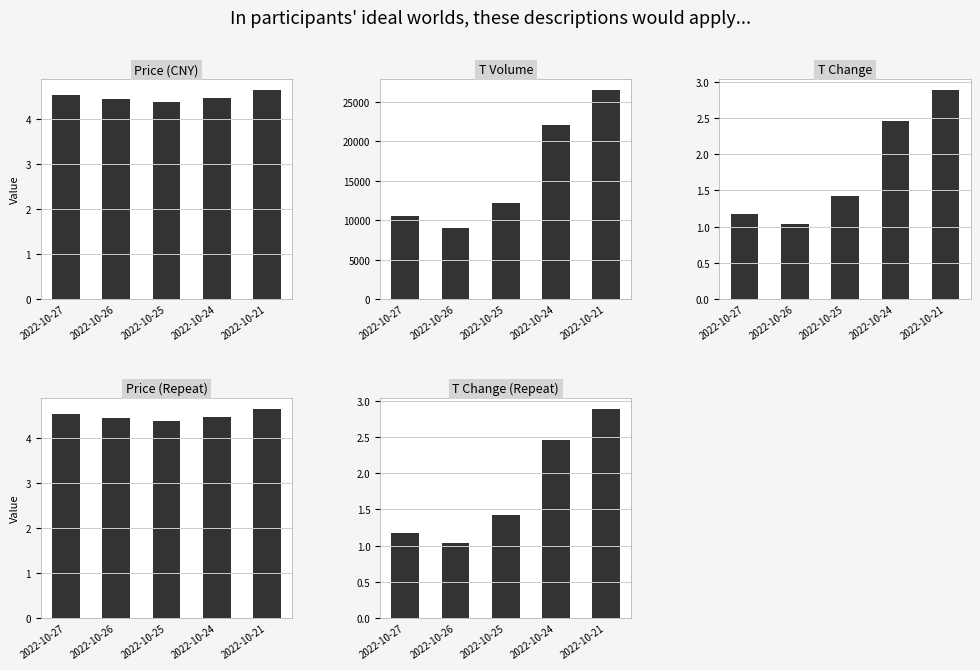

What is the sum of the price values at 2022-10-25 and 2022-10-24?

8.8